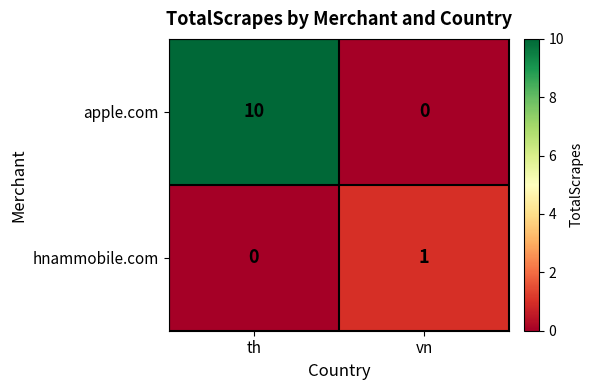

True or false: hnammobile.com has a value of 0 at th.

True